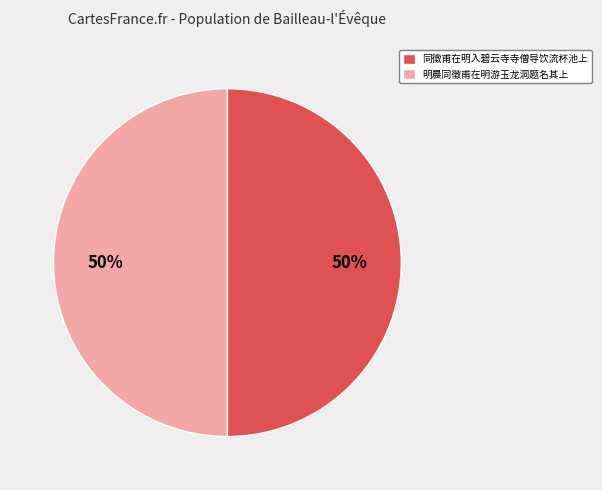

Do 同徵甫在明入碧云寺寺僧导饮流杯池上 and 明晨同徵甫在明游玉龙洞题名其上 together represent more than half of the pie?

Yes